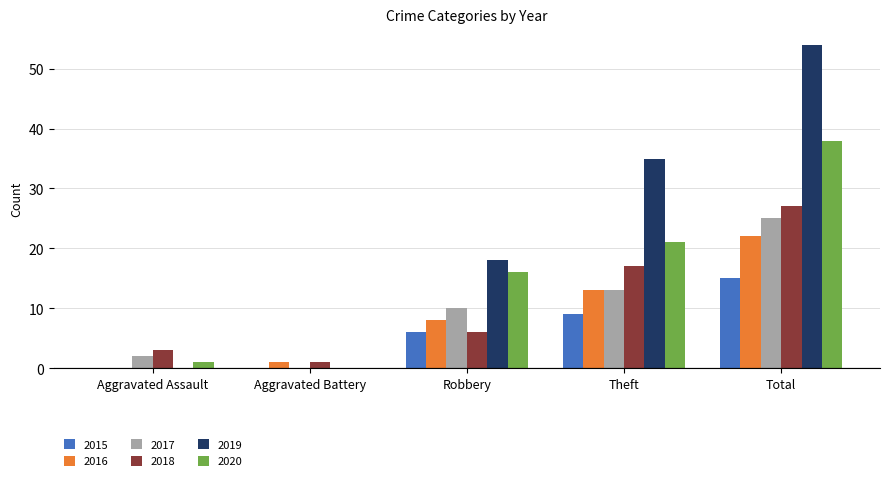

The 2015 series shows 15 at Total. True or false?

True